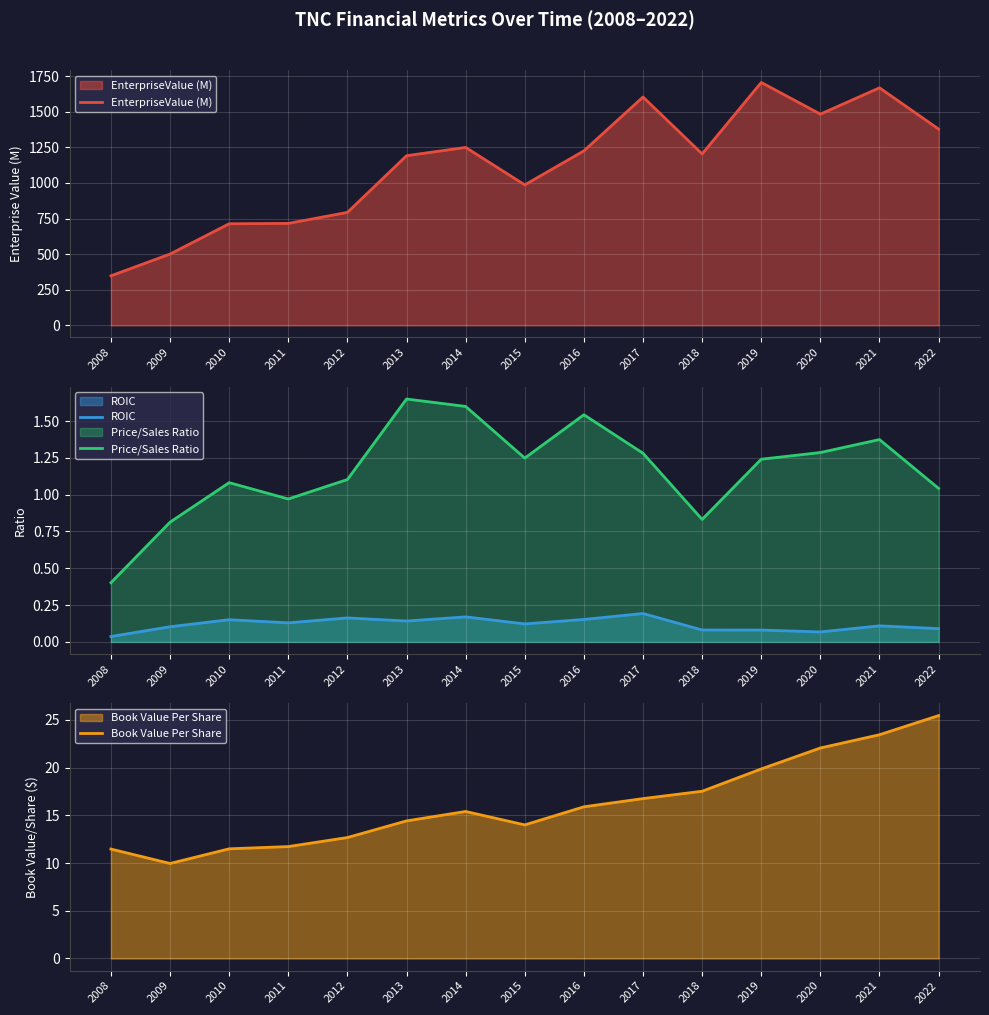

True or false: Price/Sales Ratio and ROIC cross at least once.

False